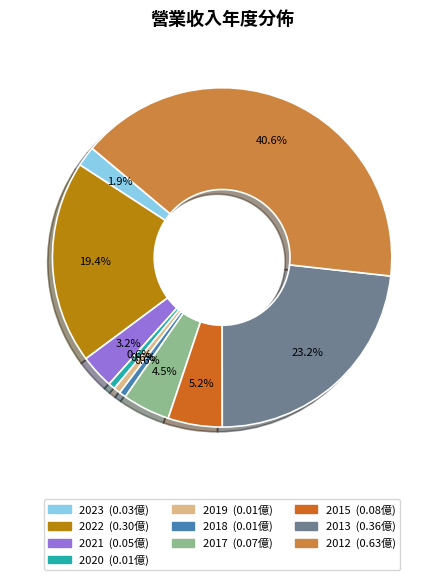

The 2023 slice represents 10% of the pie. True or false?

False